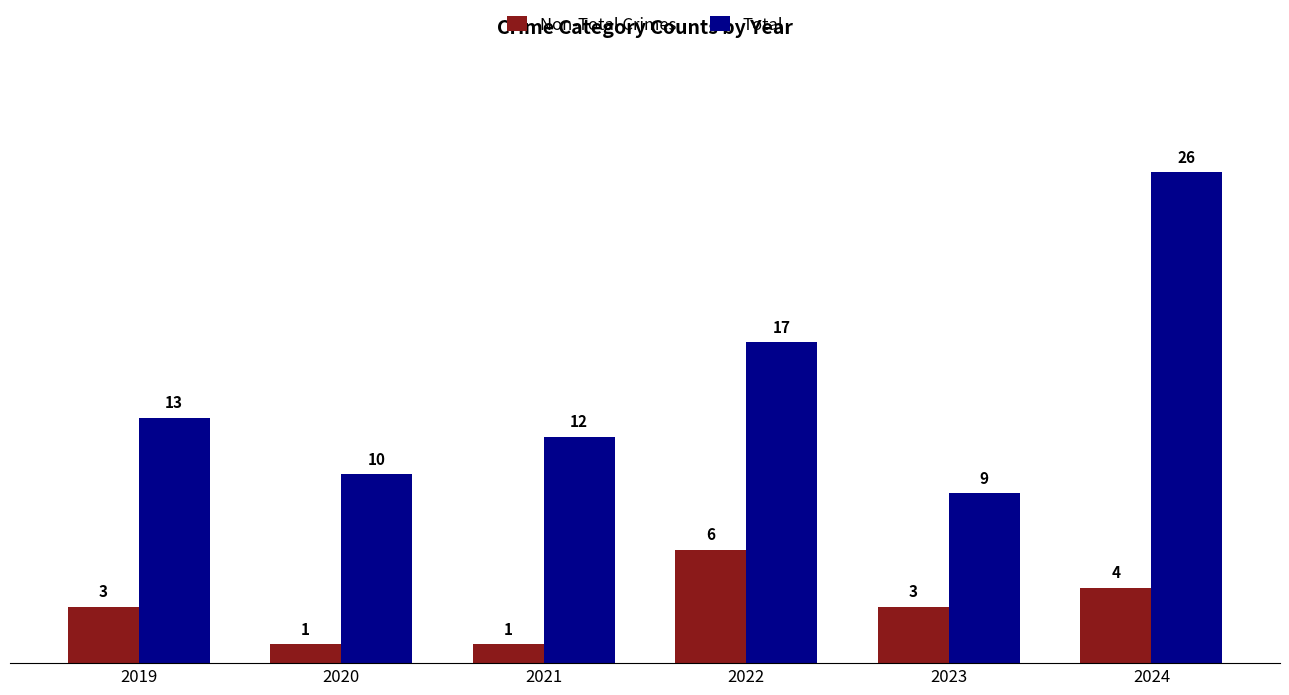

How many groups of bars are there?

6